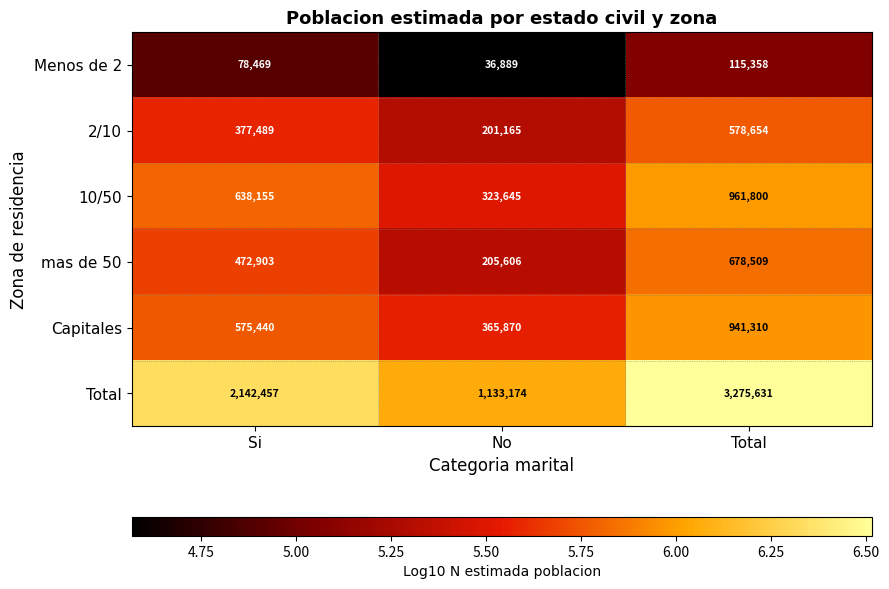

What is the difference between the highest and lowest values at Total?

3160273